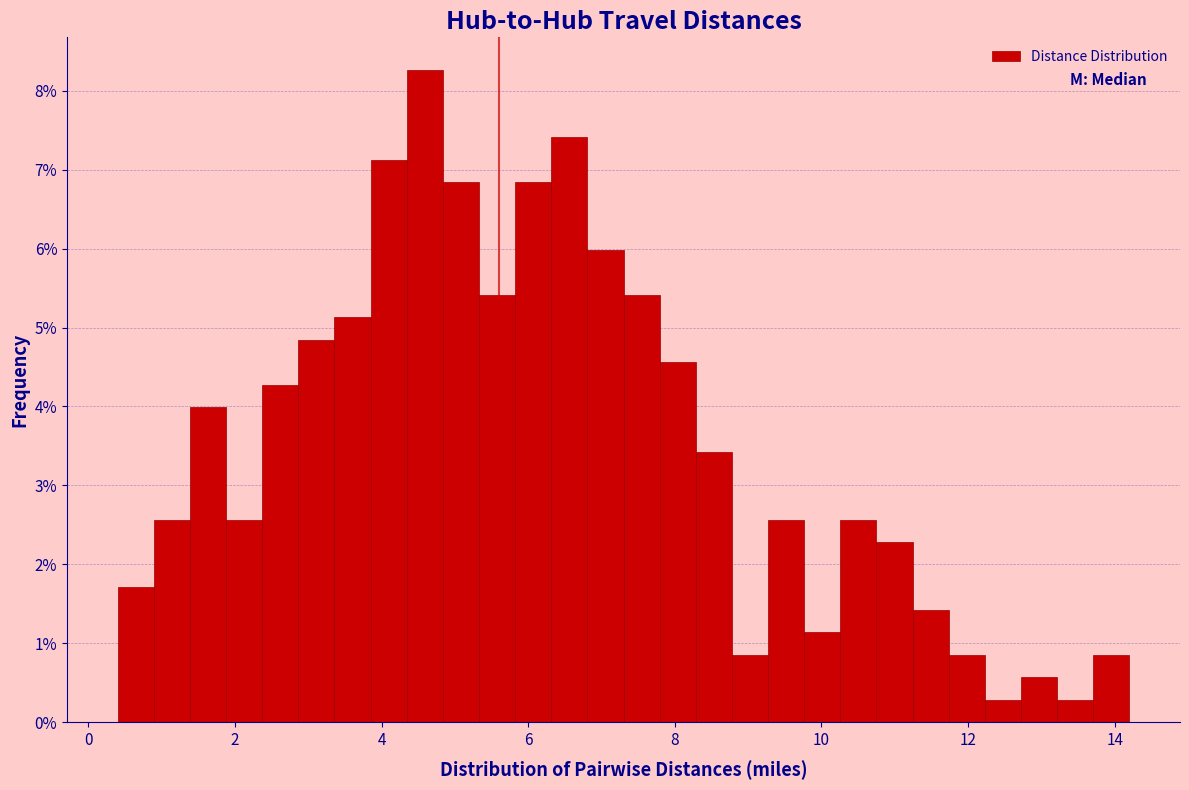

Around what value on the x-axis is the tallest bar? Give the approximate position of its centre, as read against the axis.

4.6